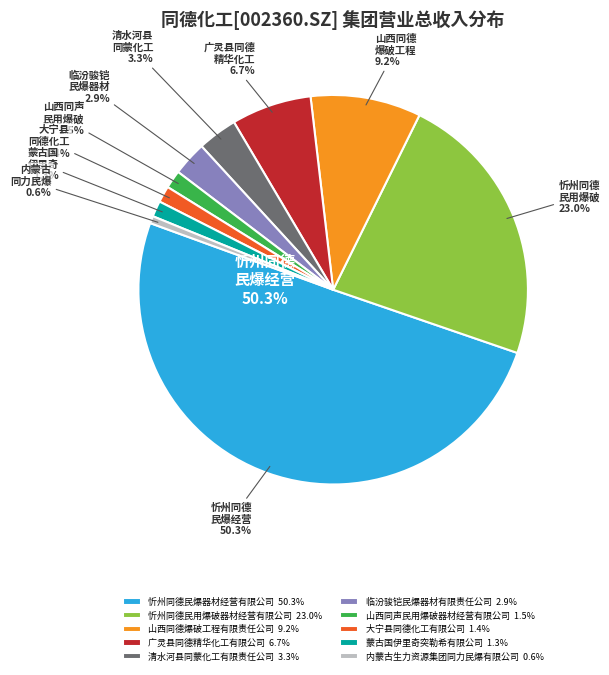

Does any single category account for the majority?

Yes